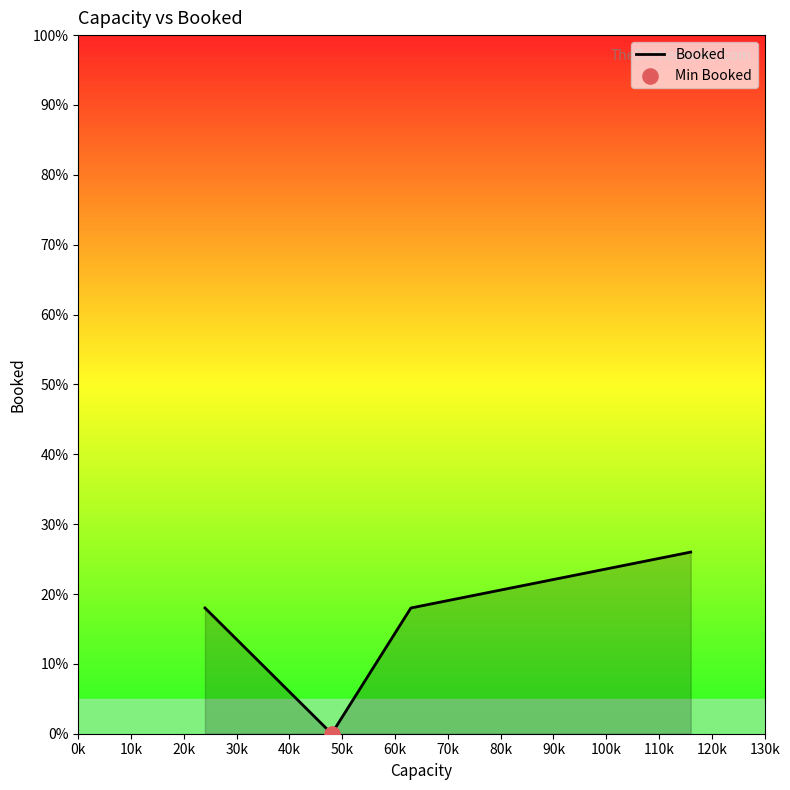

What is the maximum value shown in the chart?

26